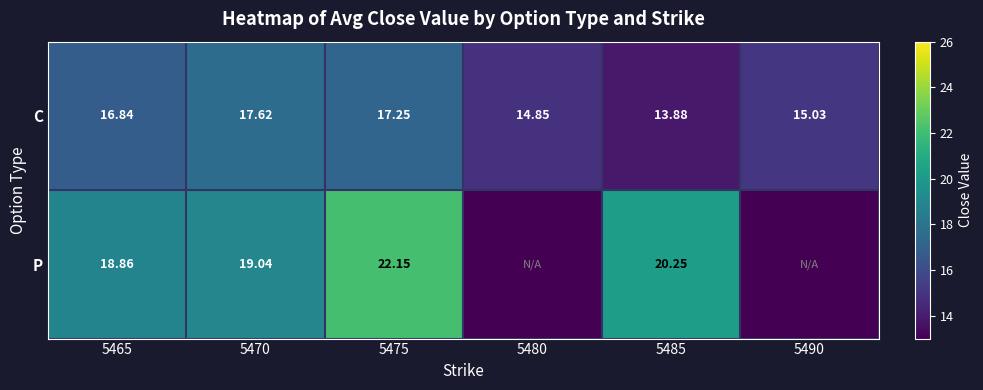

How many series are shown in this chart?

2